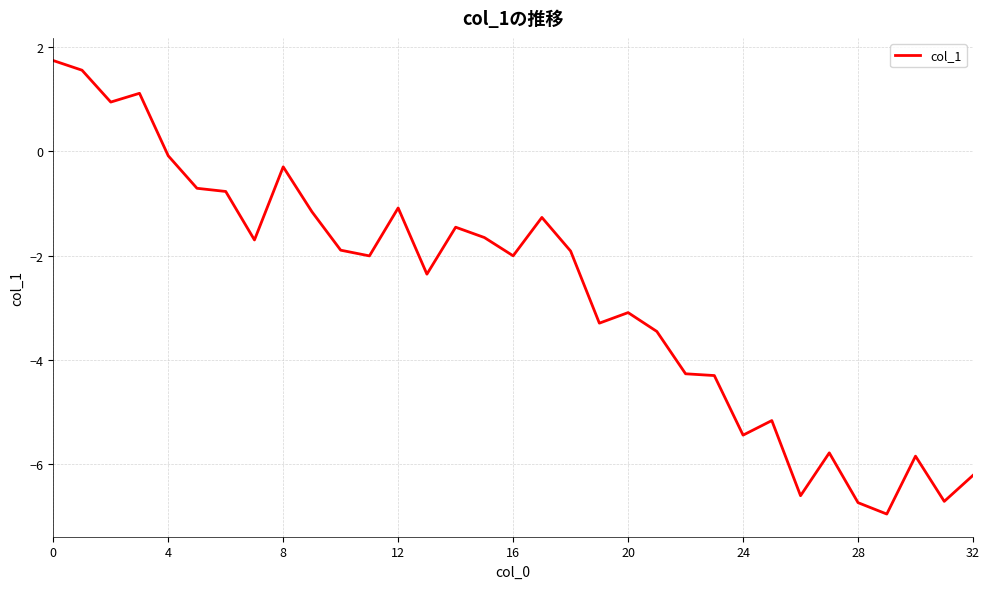

What is the average value?

-2.7